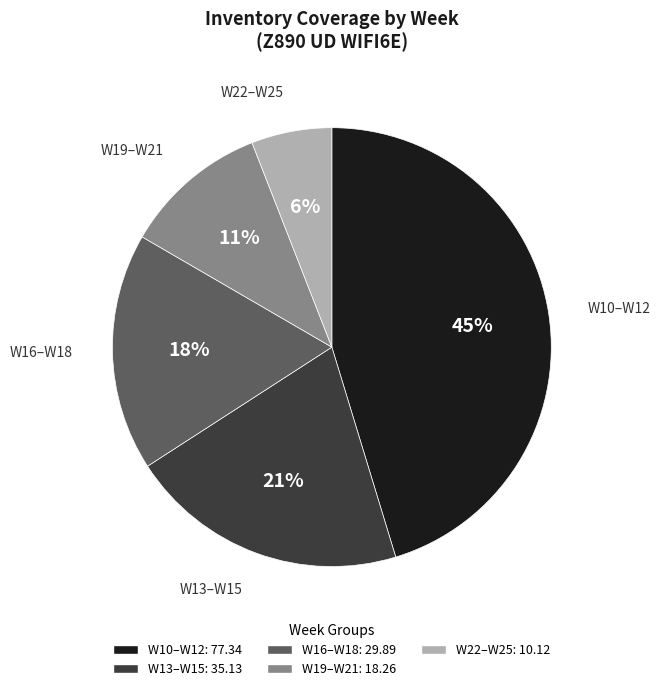

Does any single category account for the majority?

No